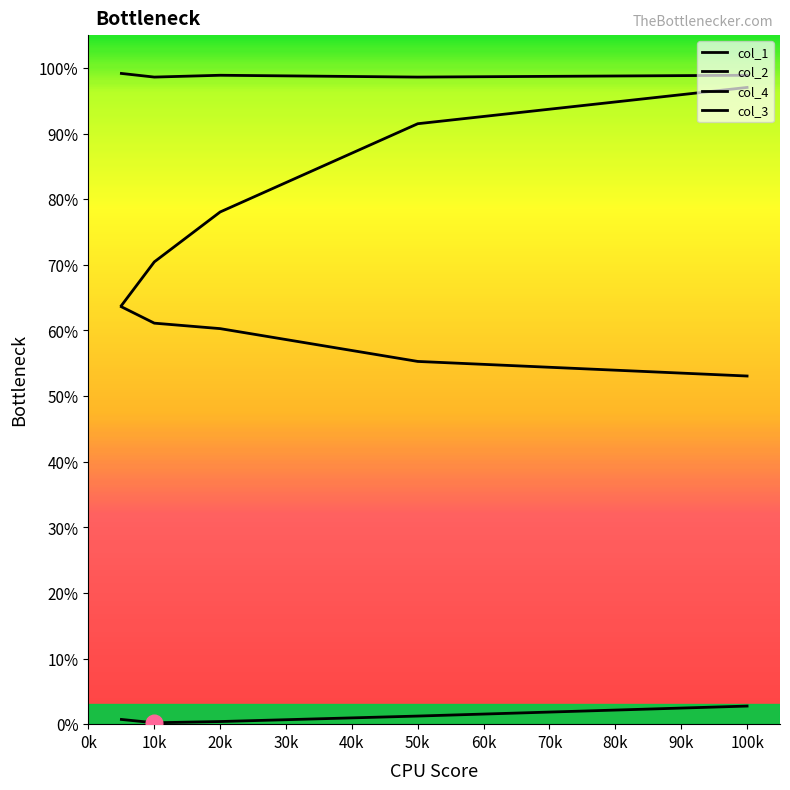

Which series has the largest total across all categories?

col_3